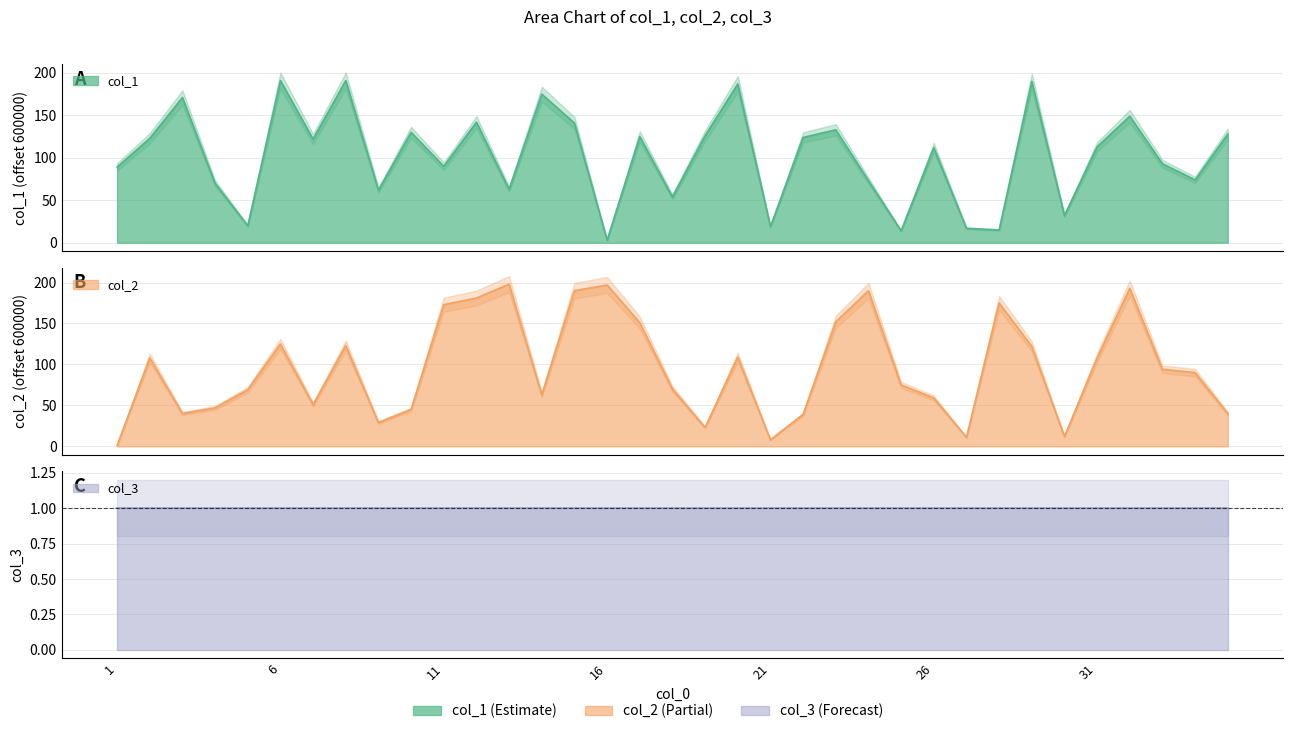

True or false: col_1 and col_2 intersect in this chart.

True